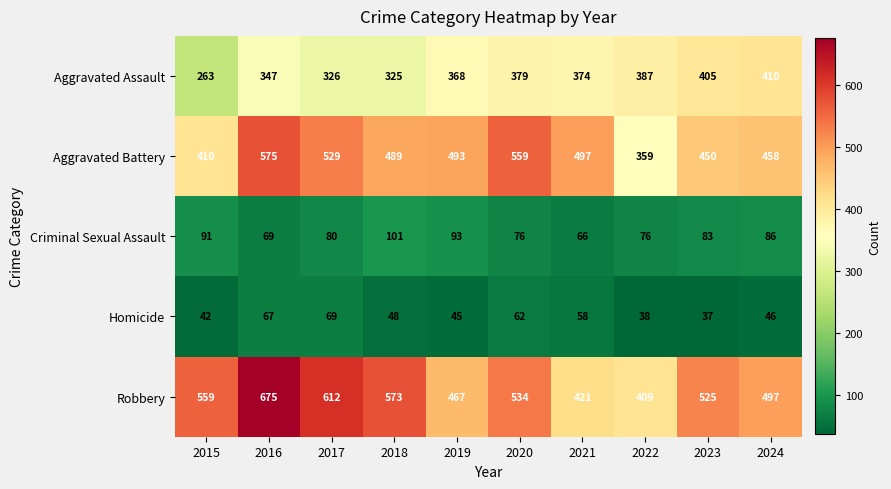

Is it true that Homicide equals 73 at 2024?

False